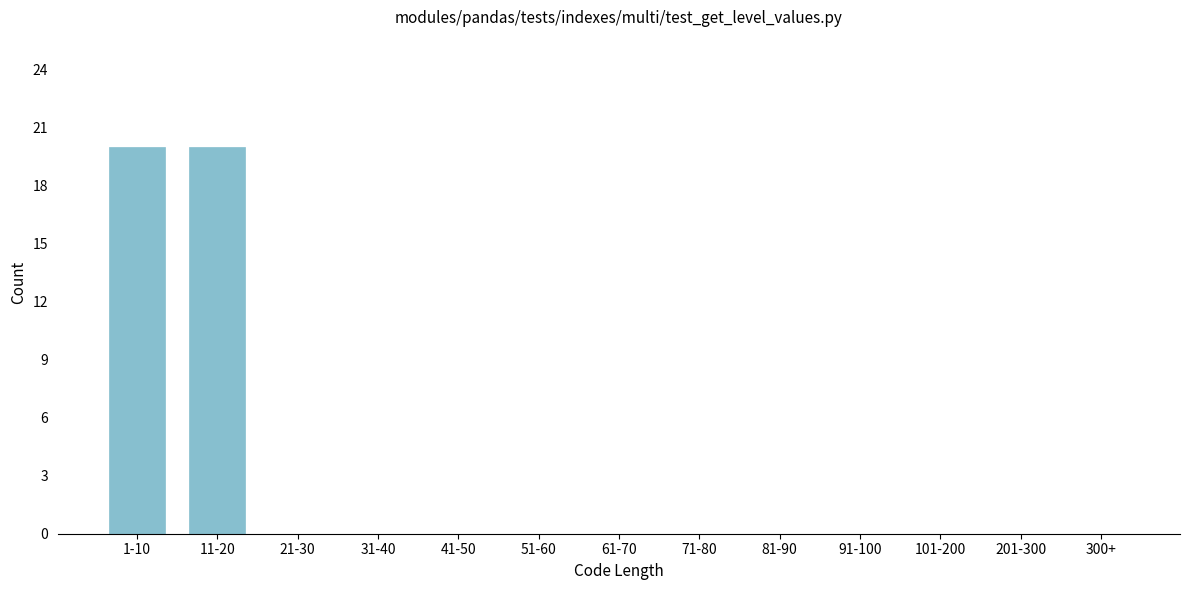

Reading right to left, list all the values displayed in this chart.

300+=0	201-300=0	101-200=0	91-100=0	81-90=0	71-80=0	61-70=0	51-60=0	41-50=0	31-40=0	21-30=0	11-20=20	1-10=20